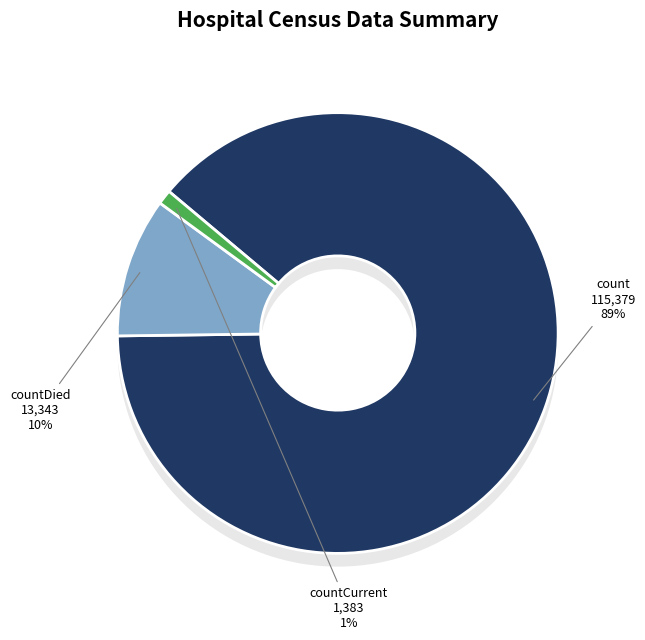

Which category has the smallest portion of the pie?

countCurrent